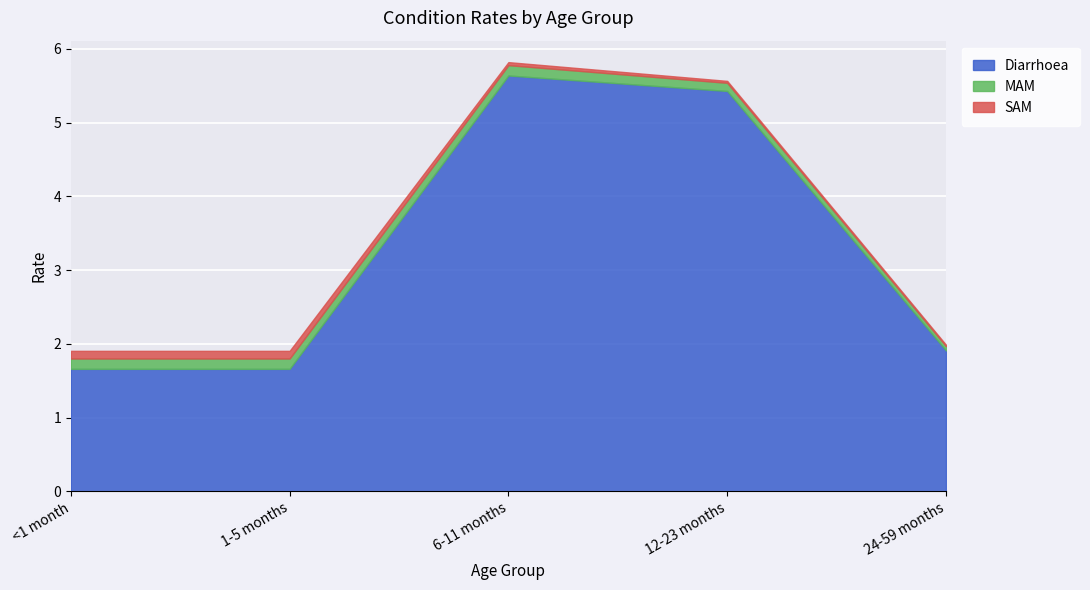

What is the difference between the highest and lowest values at 24-59 months?

1.9